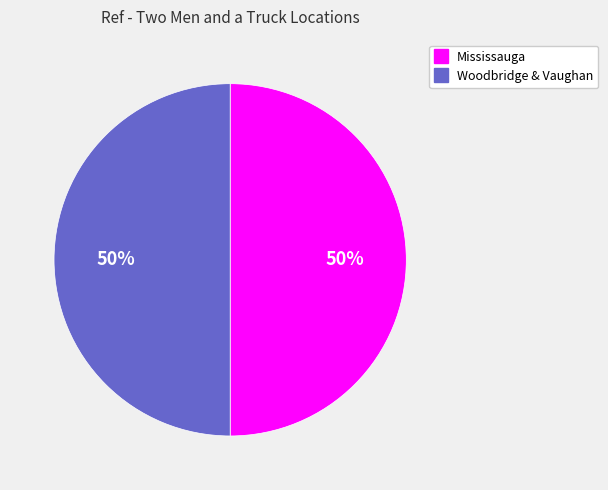

How many slices are in this pie chart?

2